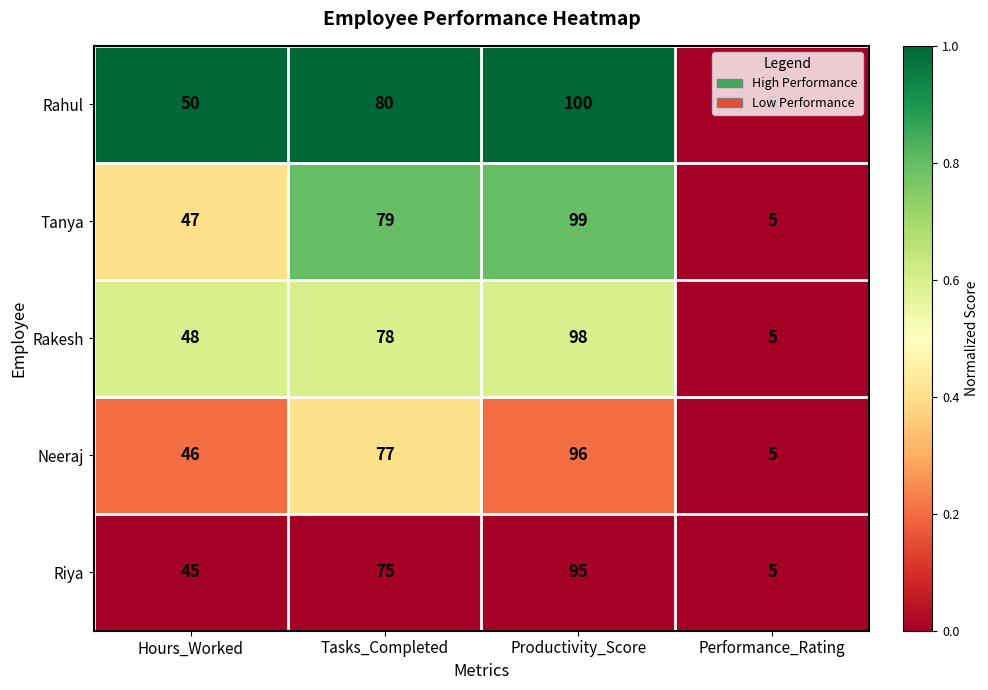

The Tanya series shows 2 at Performance_Rating. True or false?

False